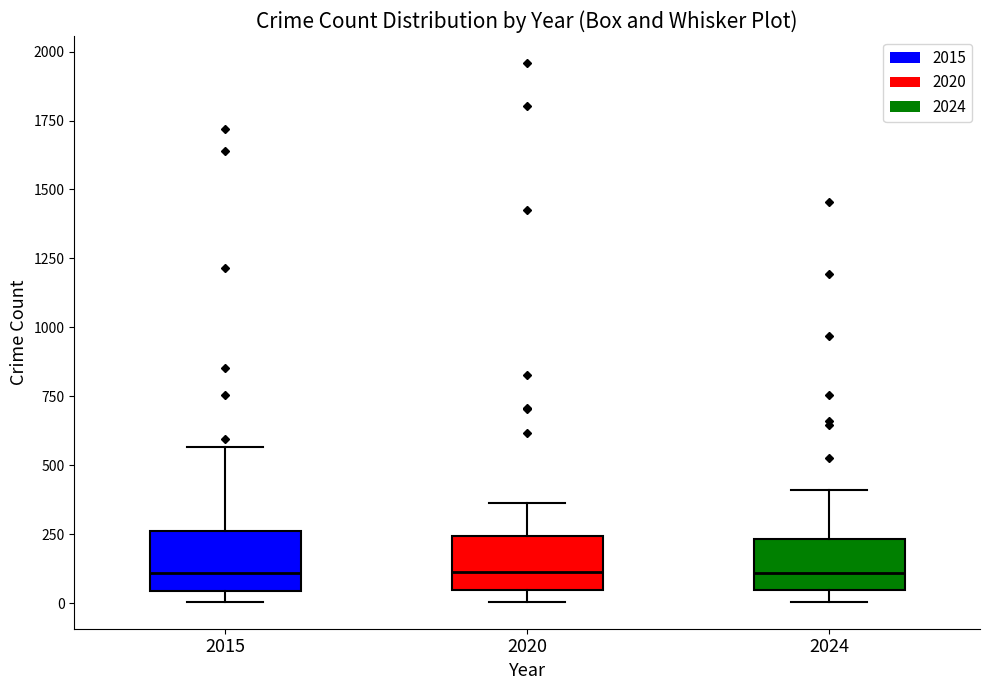

Where does the upper whisker of the box at x = 2024 end on the y-axis? The values are not printed on the chart, so give them approximately, as read against the axis.

400